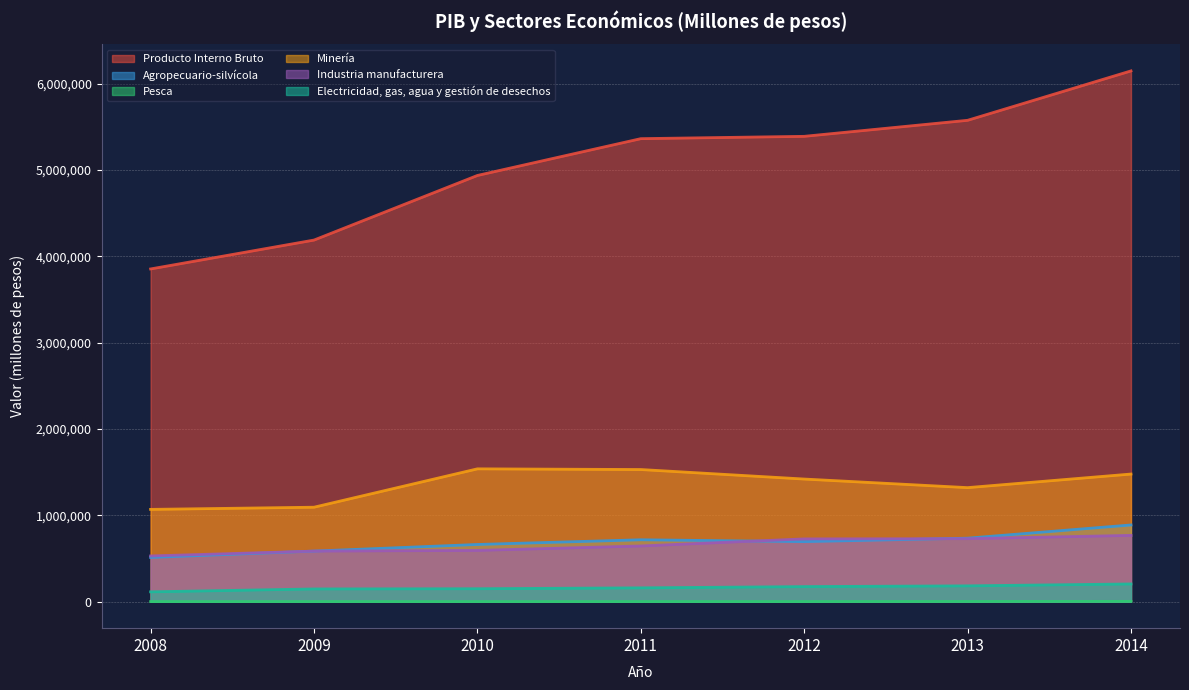

At 2008, list the series in order from smallest to largest.

Pesca, Electricidad, gas, agua y gestión de desechos, Agropecuario-silvícola, Industria manufacturera, Minería, Producto Interno Bruto